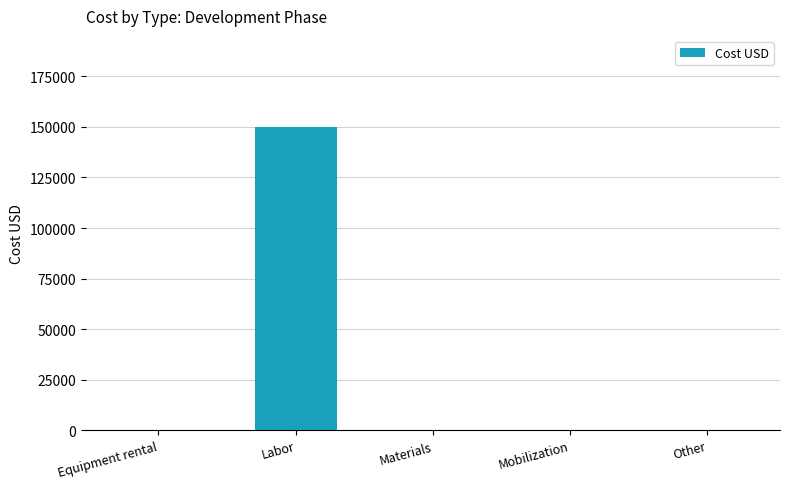

The value at Mobilization is 0. True or false?

True